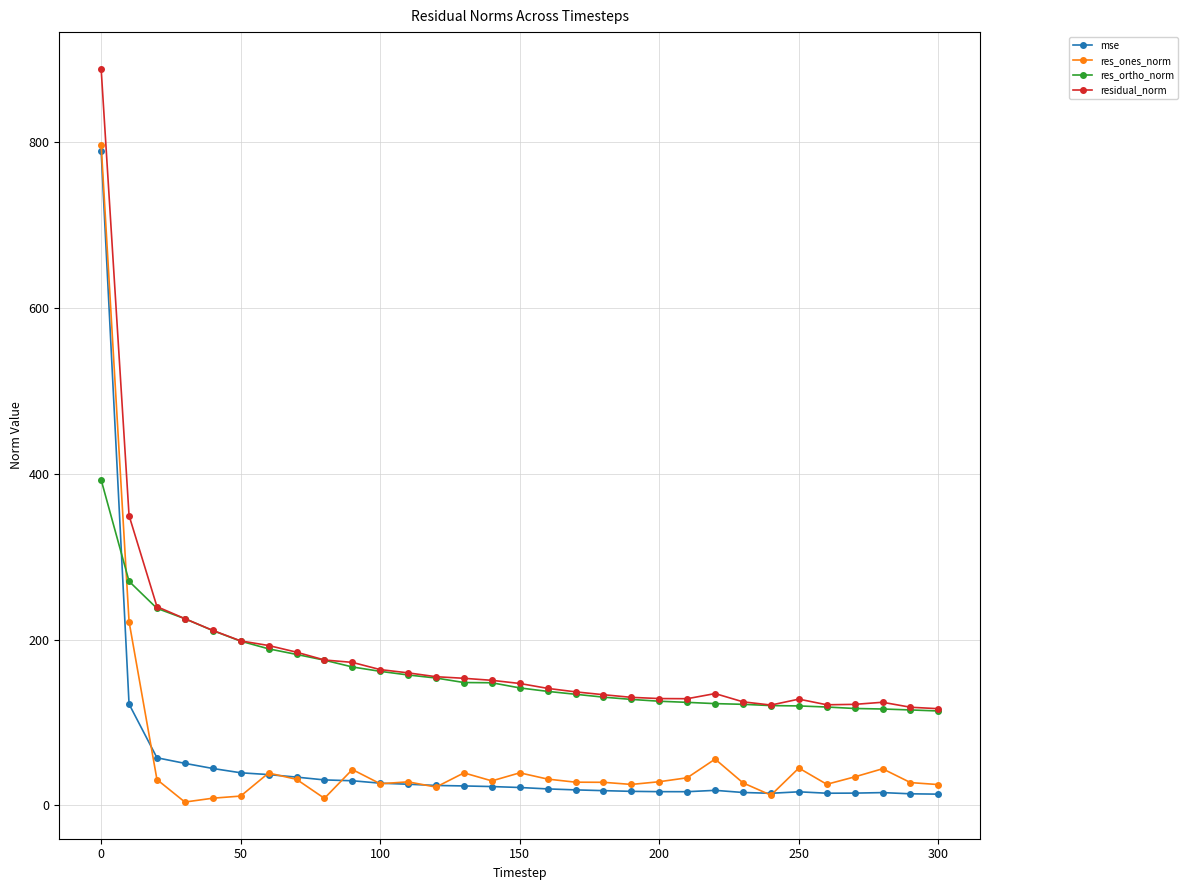

Which series has the largest total across all categories?

residual_norm